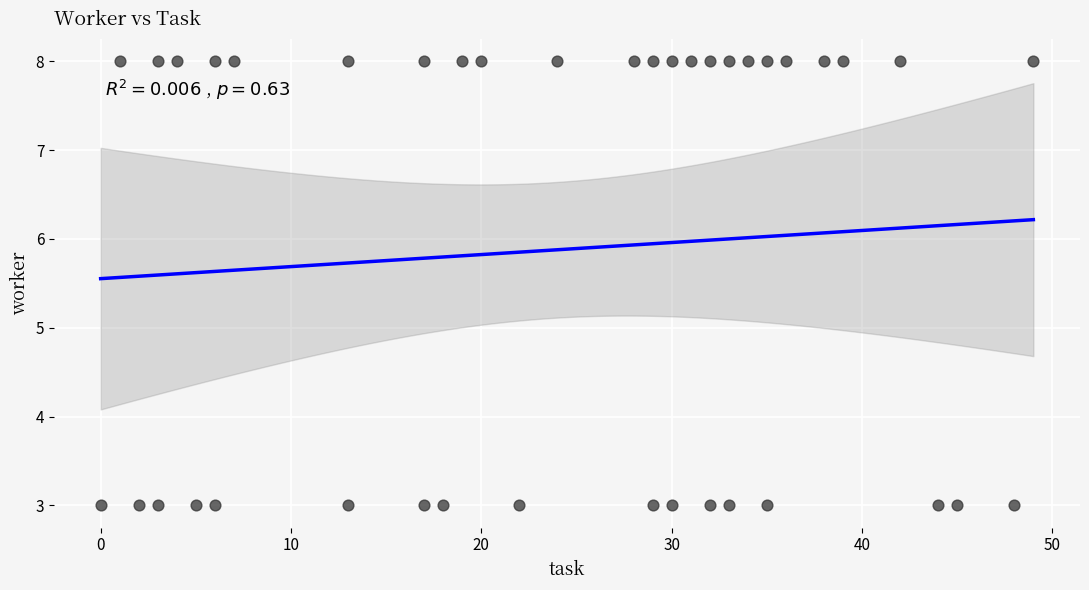

What is the range of Y values (max minus min)?

5